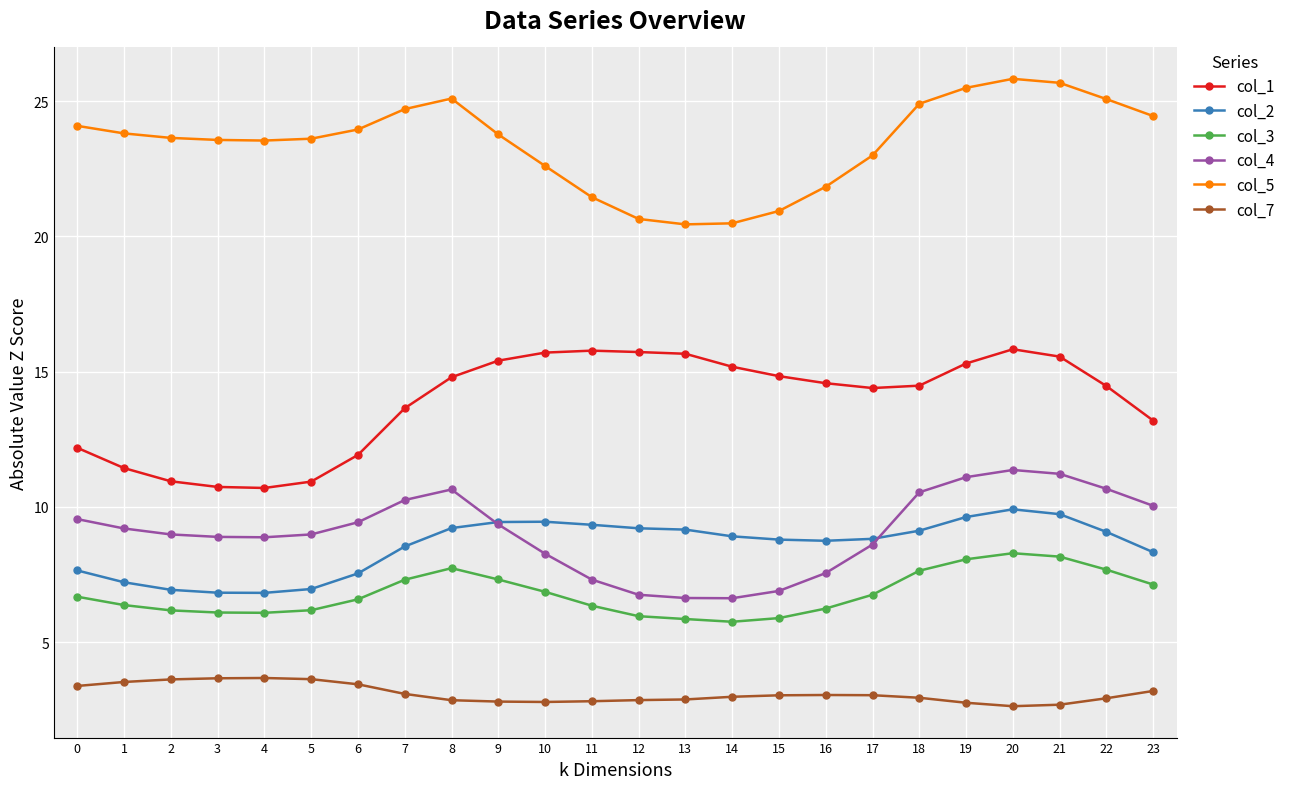

True or false: col_2 has more than 1 interior local peaks.

True